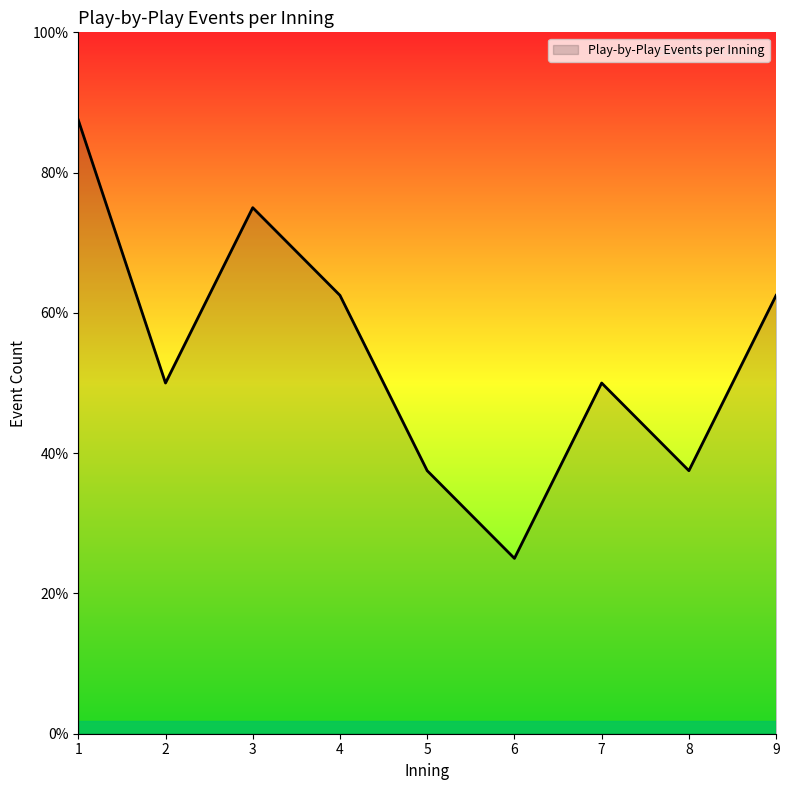

List the labels in order of value, smallest first.

6, 5, 8, 2, 7, 4, 9, 3, 1